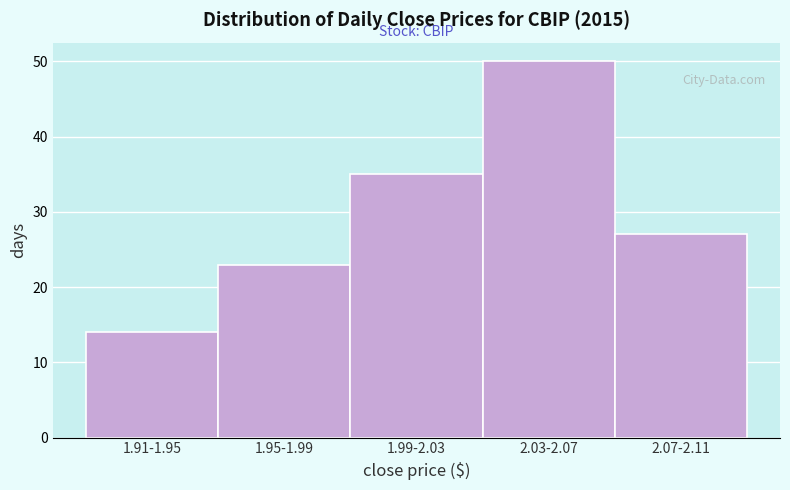

Reading right to left, what are all the values shown in this chart?

2.07-2.11=27	2.03-2.07=50	1.99-2.03=35	1.95-1.99=23	1.91-1.95=14